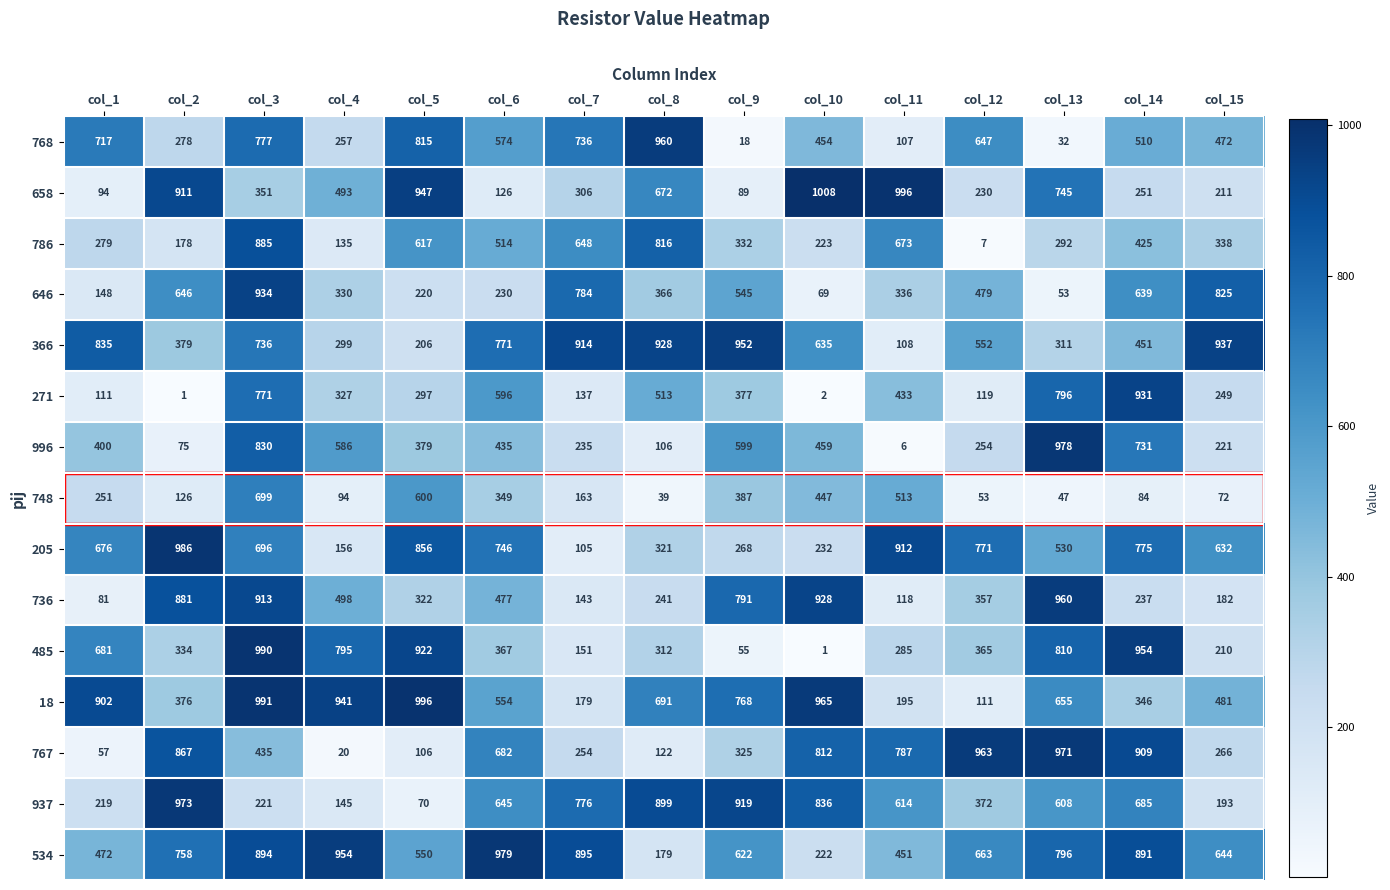

Where does the 736 series first go above 357?

col_2